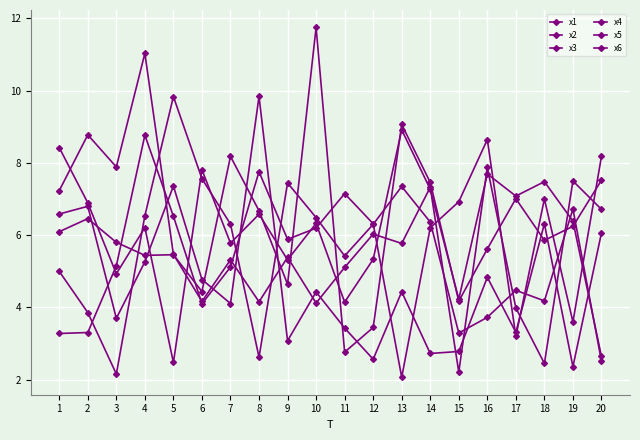

Count the number of data series in this chart.

6